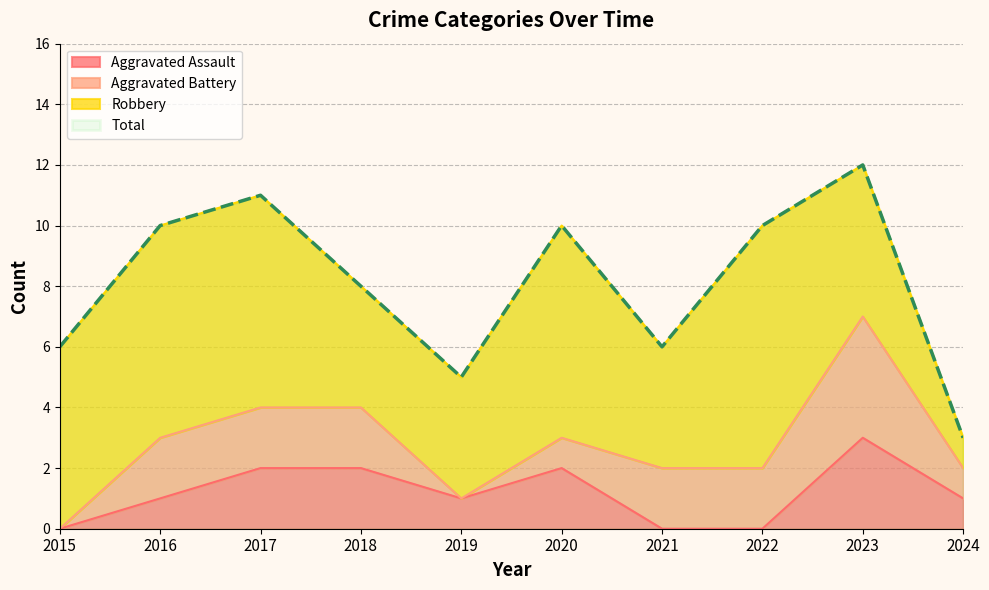

In Aggravated Assault, how many points are lower than both neighbors (excluding endpoints)?

1